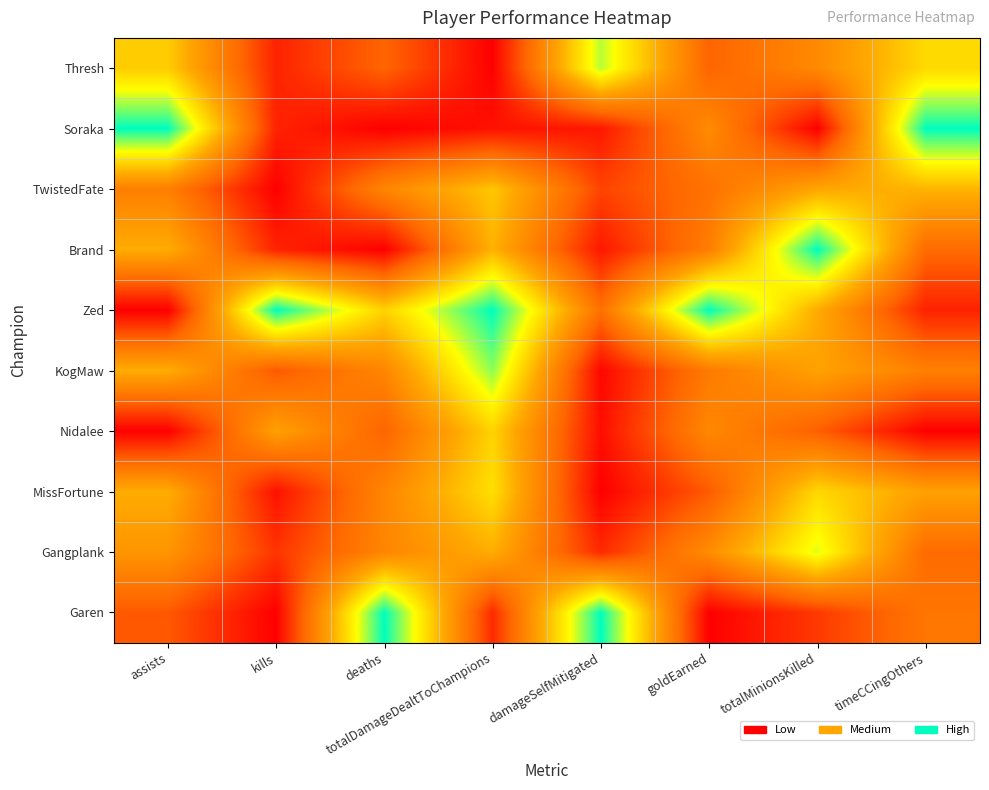

What is the spread (max minus min) of values at kills?

1.0